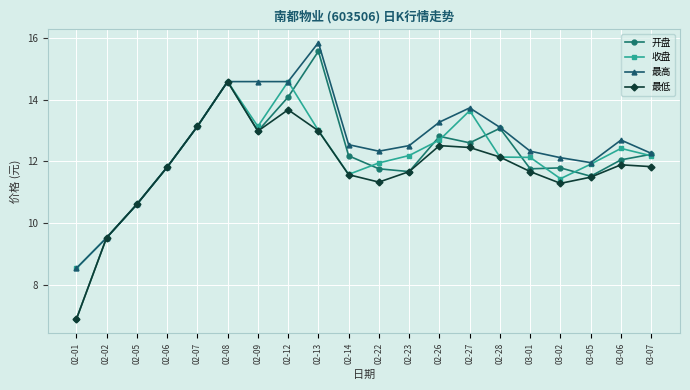

The value of 最高 at 02-07 is 13.1. True or false?

True